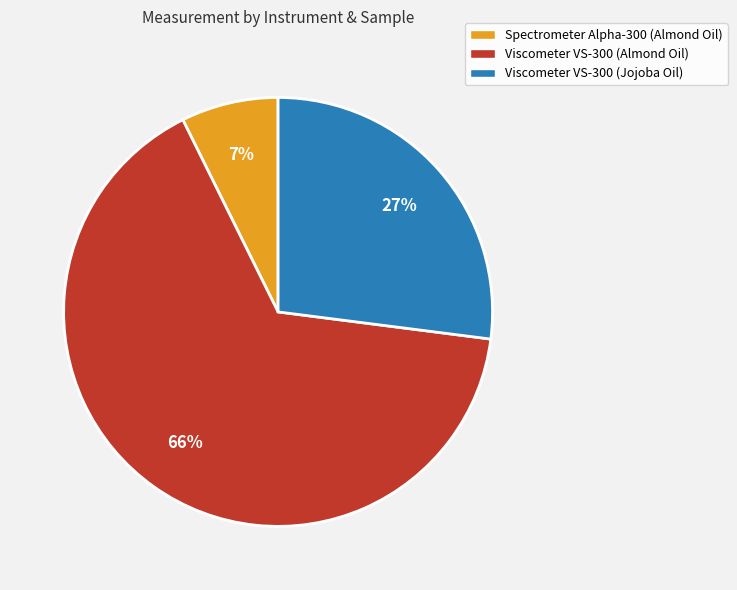

What percentage is the Viscometer VS-300 (Jojoba Oil) slice, to the nearest percent?

27%